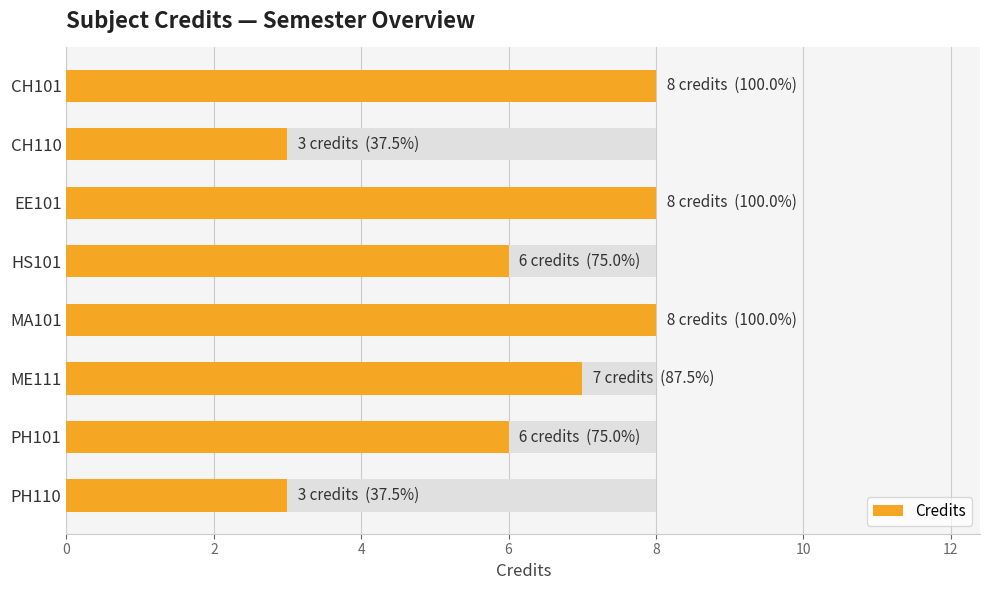

What is the change in value from CH110 to HS101?

+3